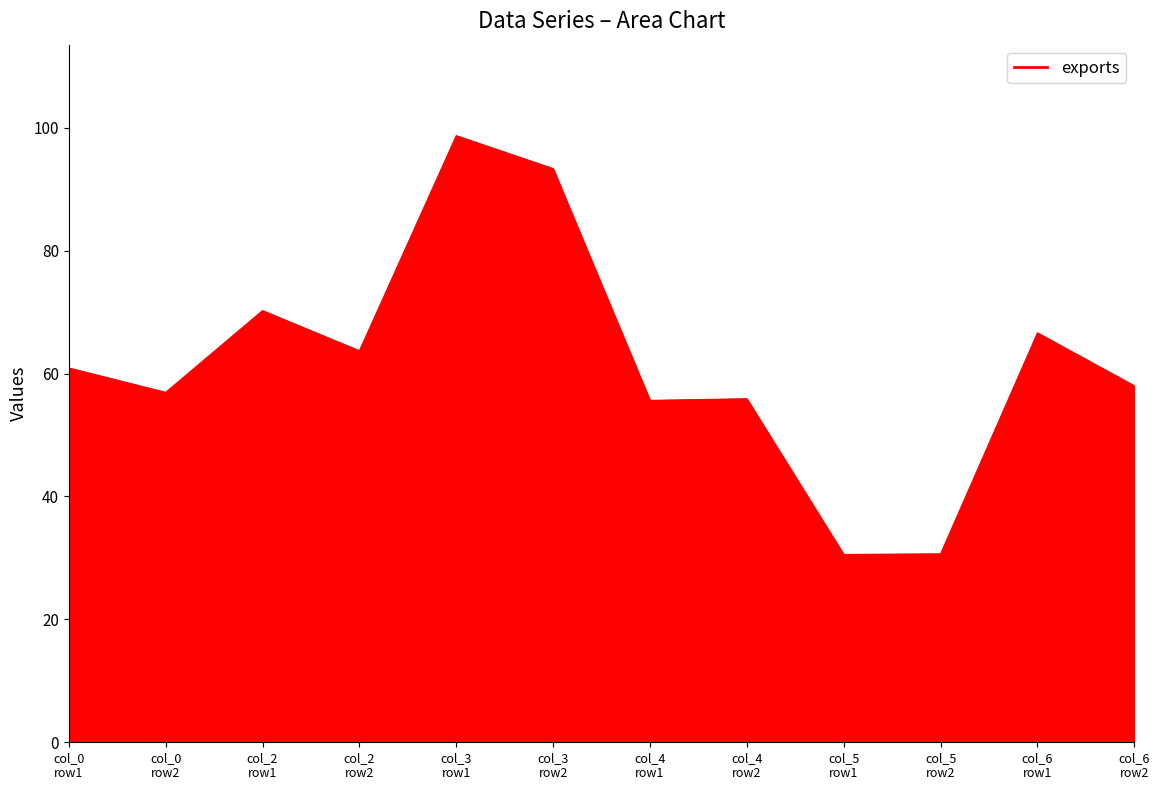

What is the smallest value displayed?

30.6